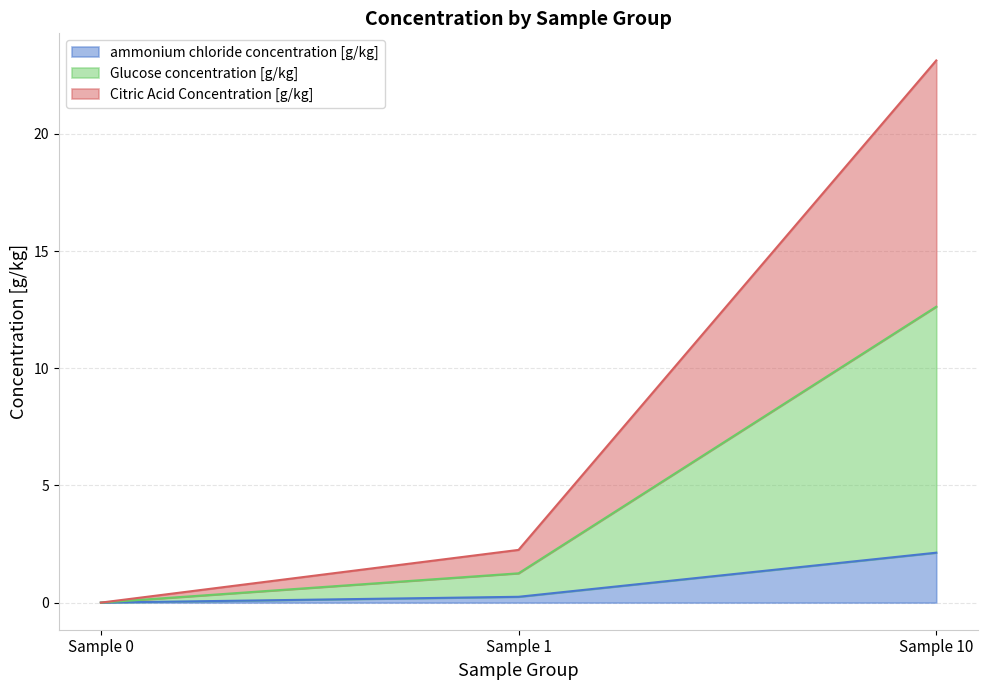

How many lines are shown in the chart?

3